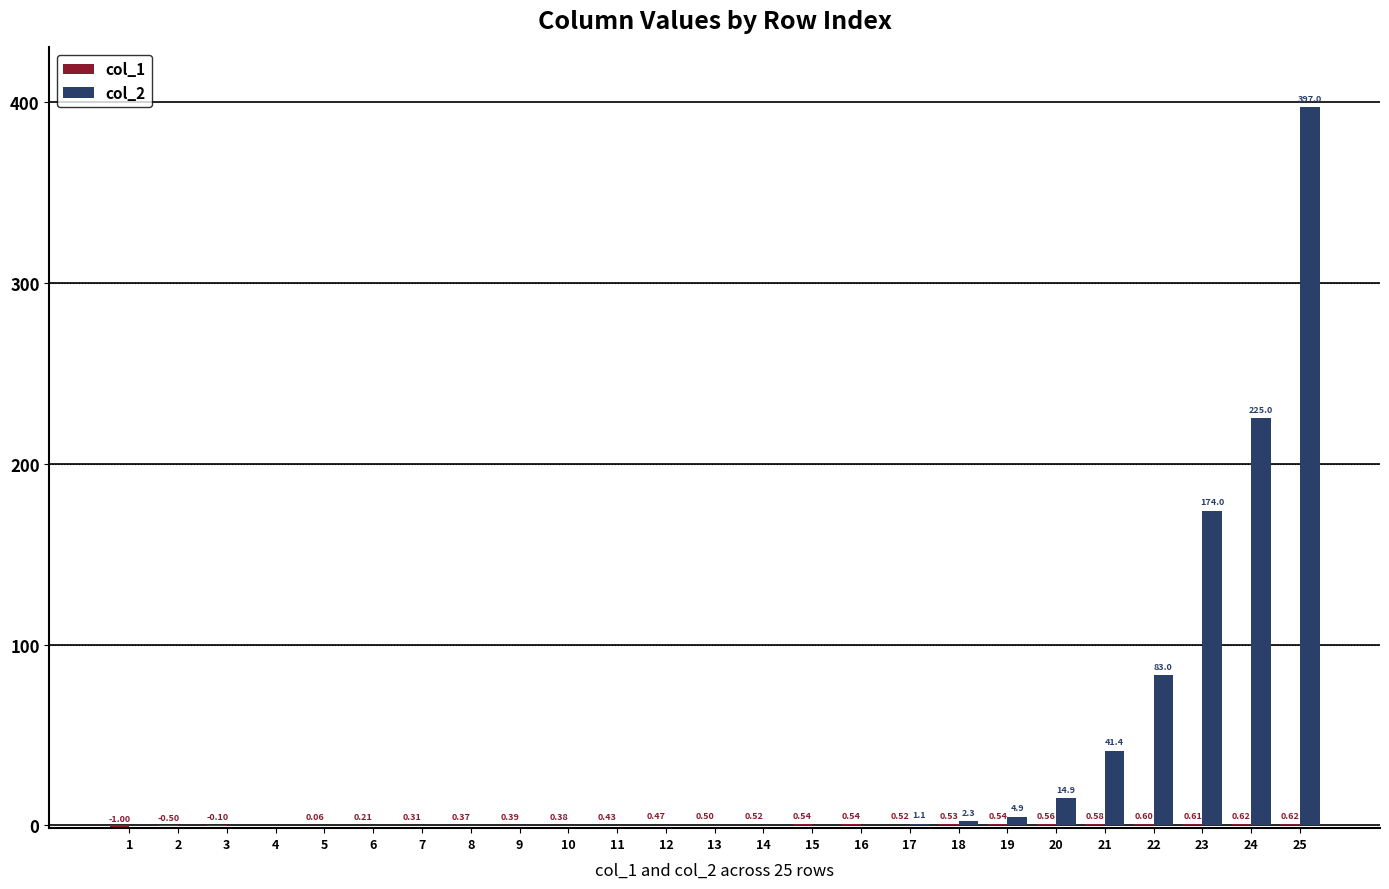

At which category is the sum across all series the highest?

25